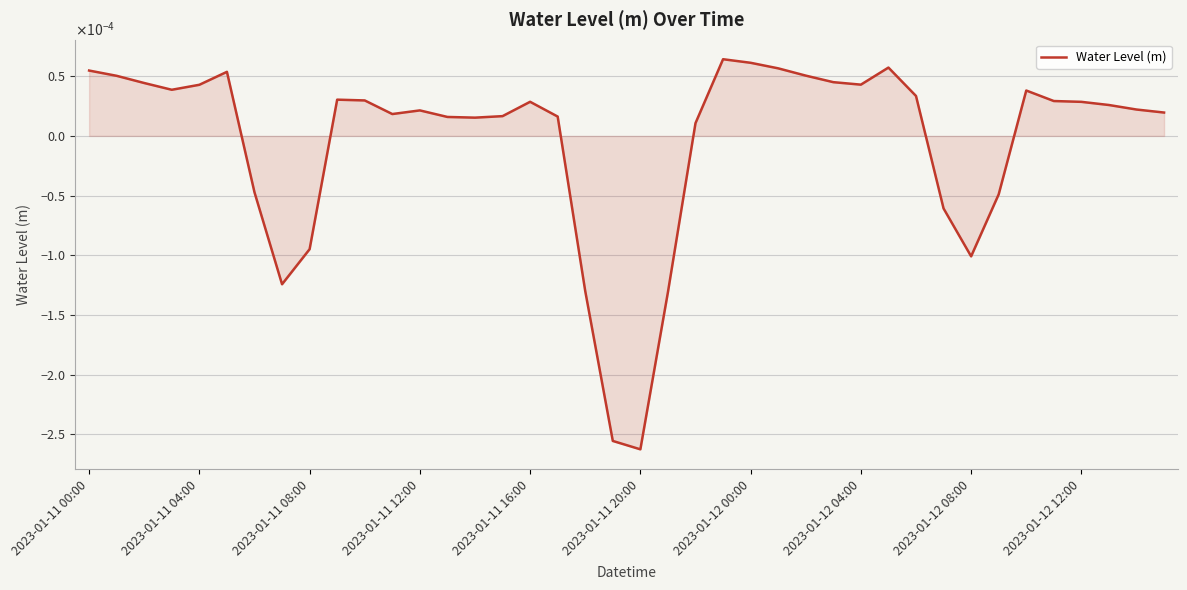

Does the chart have visible grid lines?

Yes